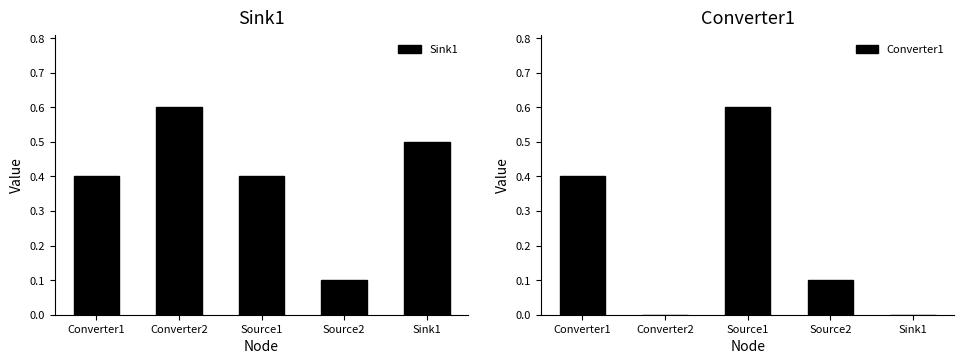

Are the bars horizontal?

No